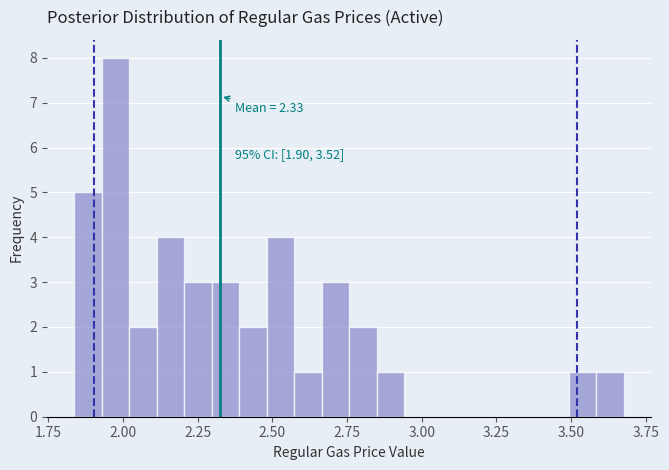

Read against the x-axis, roughly where is the centre of the tallest bar?

2.00